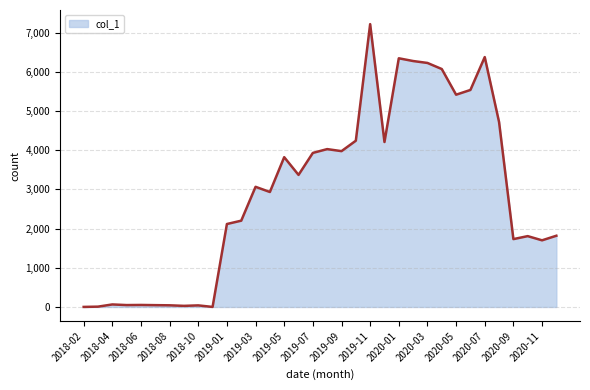

What is the difference between the maximum and minimum values?

7214